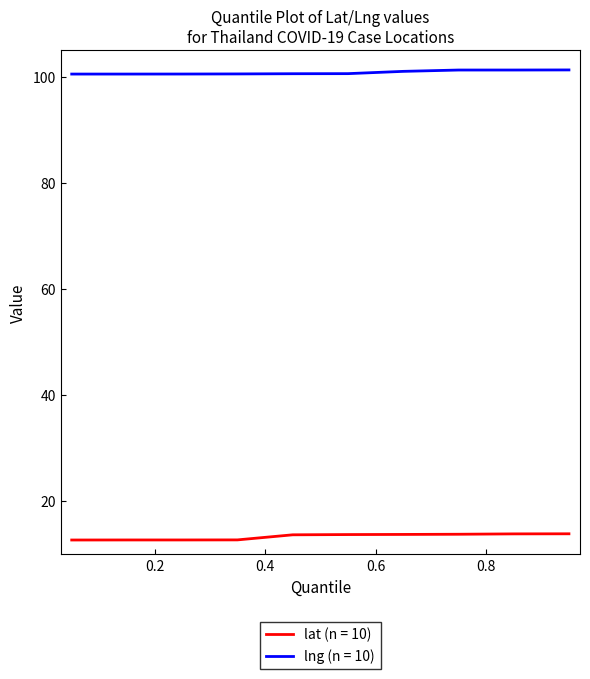

Does the chart display data point markers on the line(s)?

No